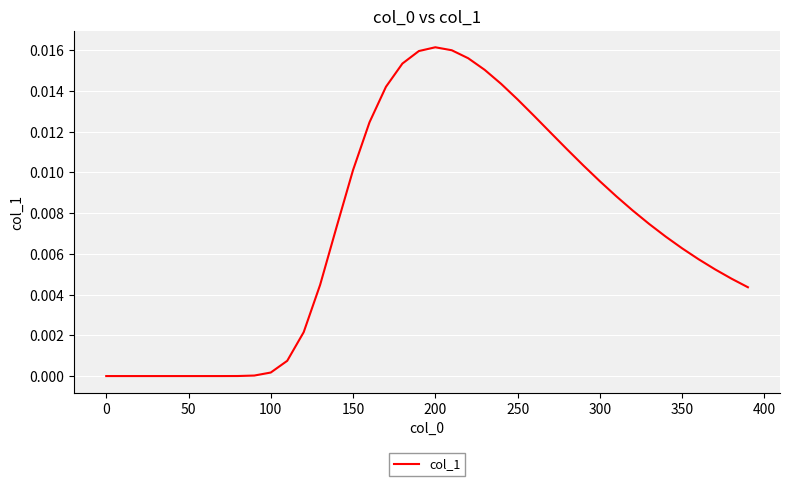

The chart shows a value of 0.0 at 100. True or false?

True